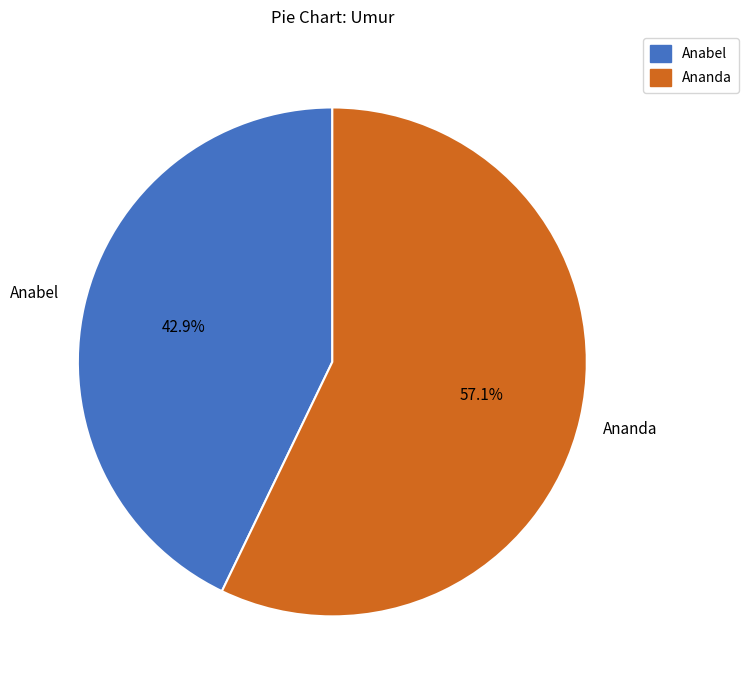

True or false: Anabel accounts for 35% of the total.

False